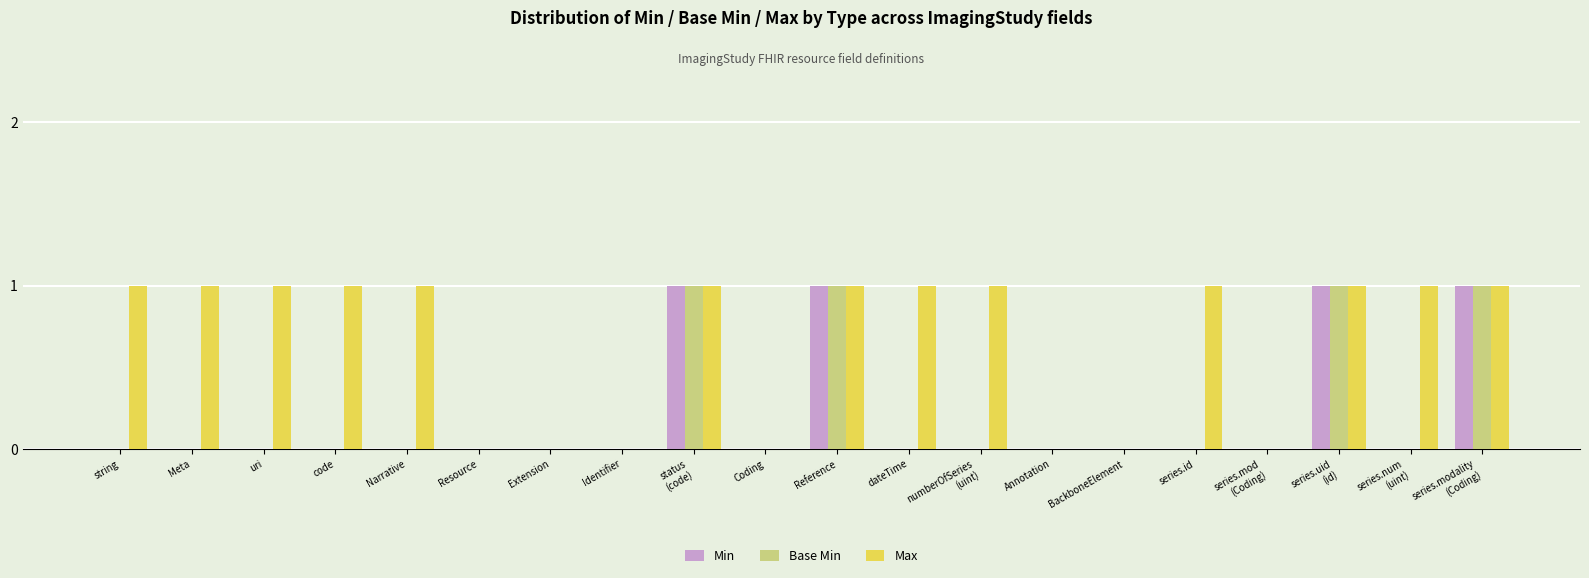

Count the number of data series in this chart.

3